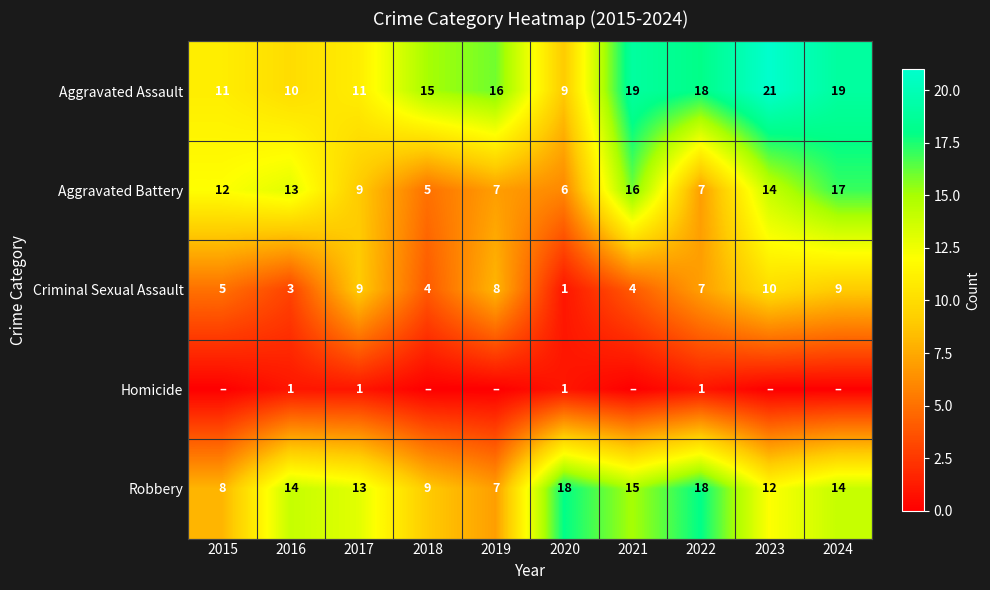

How many Criminal Sexual Assault values are between 4 and 9?

7